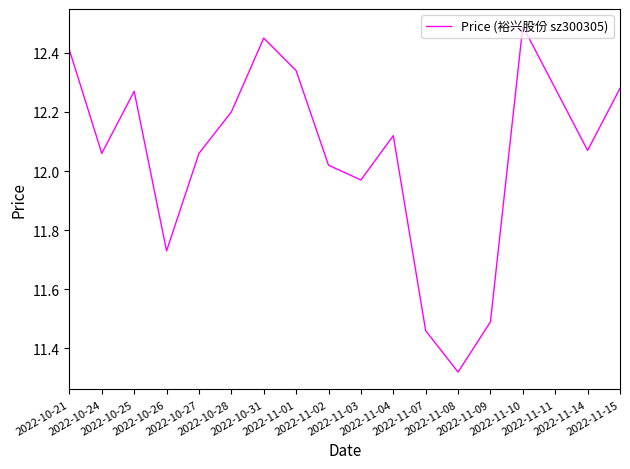

What is the greatest value displayed?

12.5